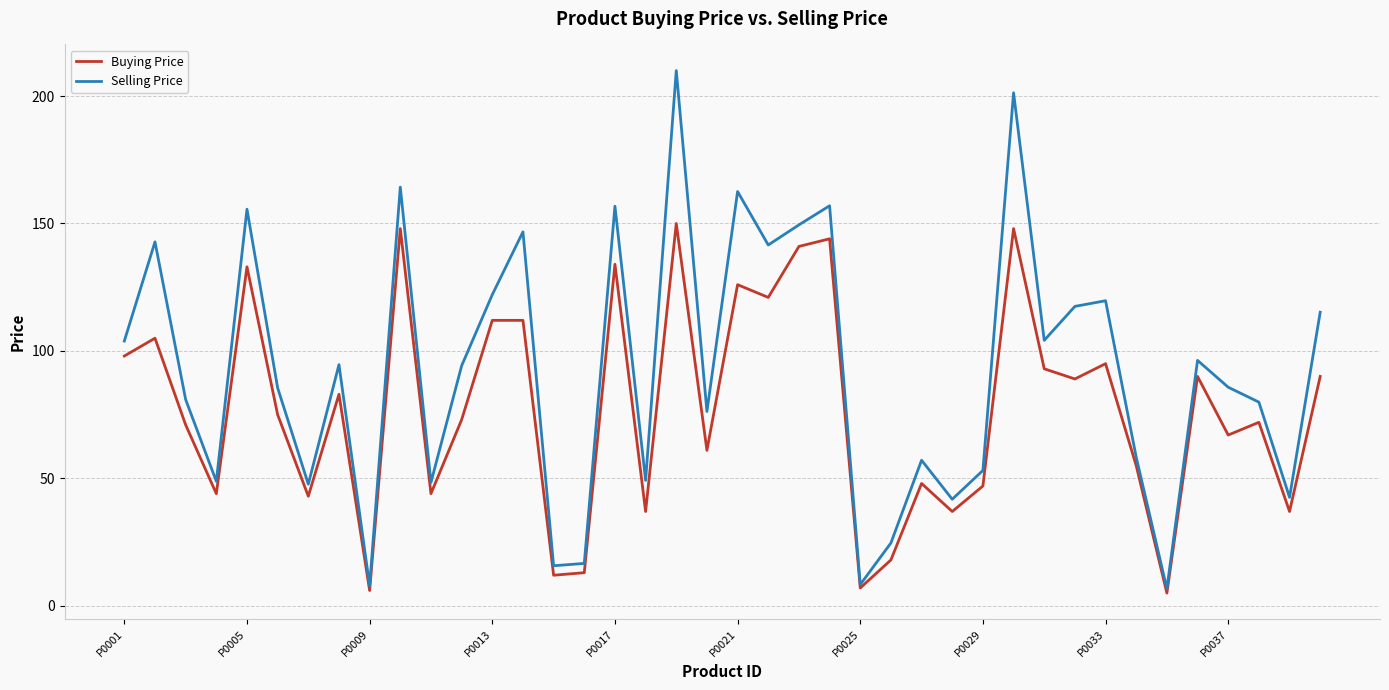

What are all the series names shown in the legend?

Buying Price, Selling Price